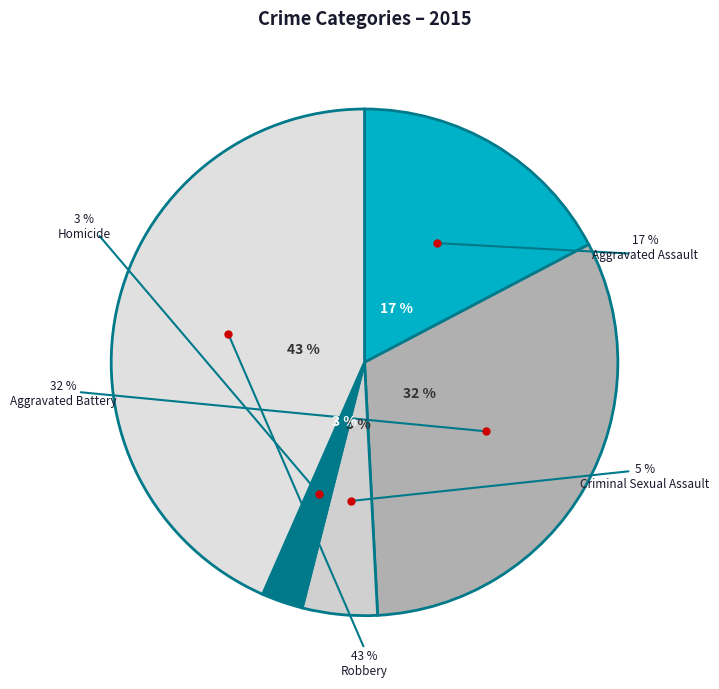

Is it true that Aggravated Assault is 17% of the pie?

True